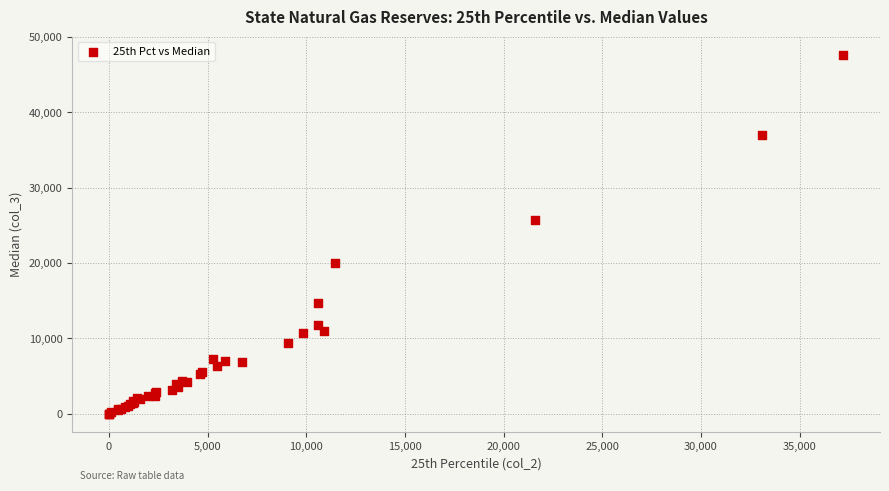

What Y value in the scatter plot is closest to 23841?

25738